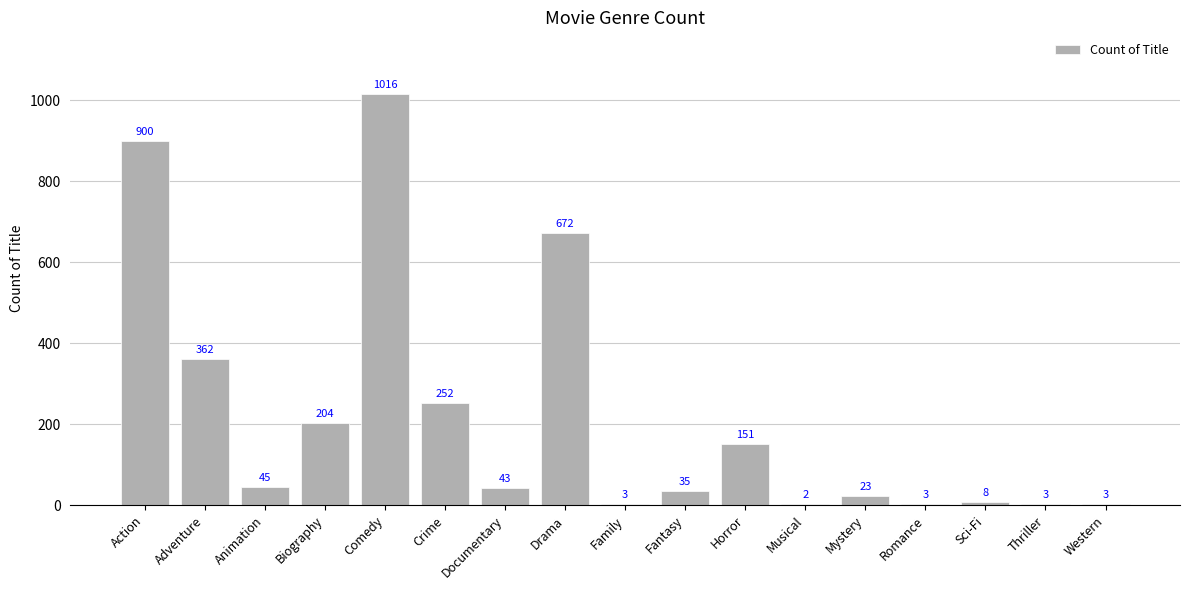

What is the ratio of the value at Western to the value at Musical?

1.5